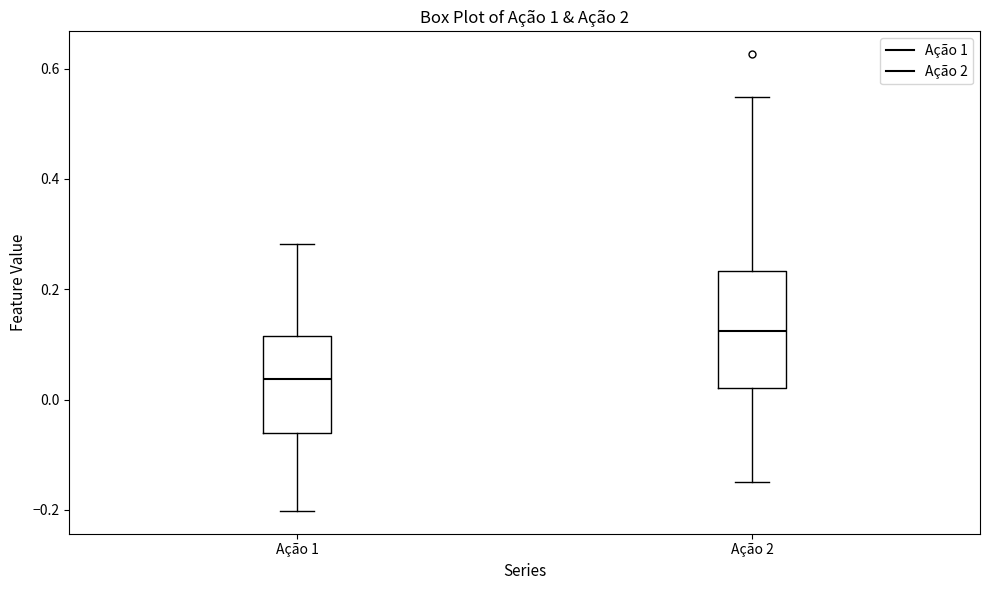

Reading left to right, read every box against the y-axis: the position of its median line, the range the box covers, and the ends of its whiskers. The values are not printed on the chart, so give them approximately, as read against the axis.

Ação 1: median 0.04, box -0.06 to 0.12, whiskers -0.20 to 0.28
Ação 2: median 0.12, box 0.02 to 0.24, whiskers -0.14 to 0.54